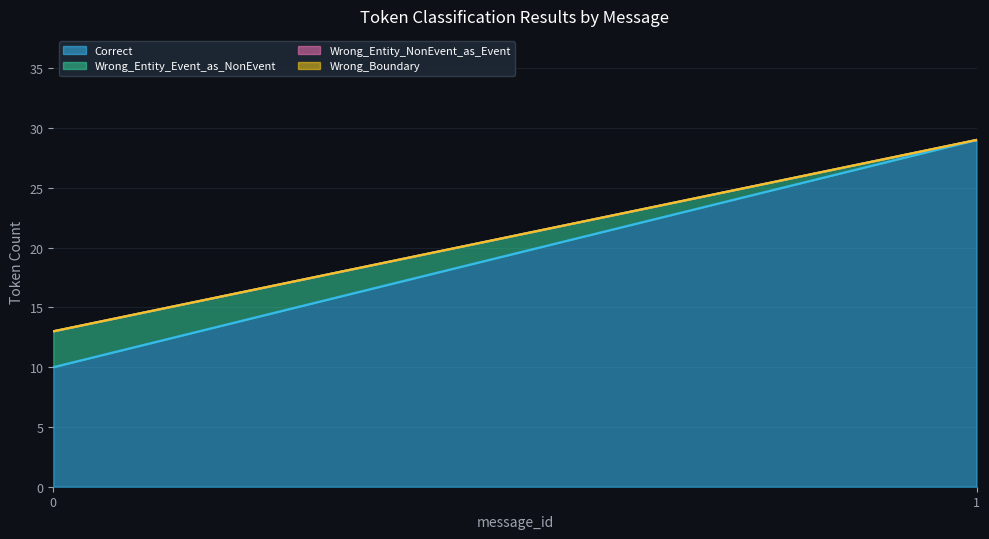

What is the value of the Wrong_Entity_Event_as_NonEvent point at the 1st from the left?

3